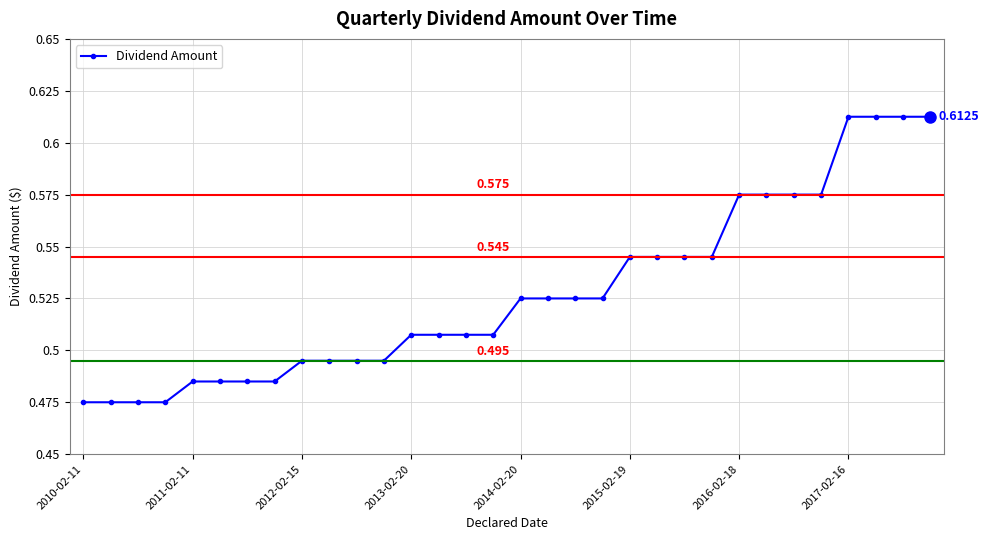

What is the smallest value displayed?

0.5